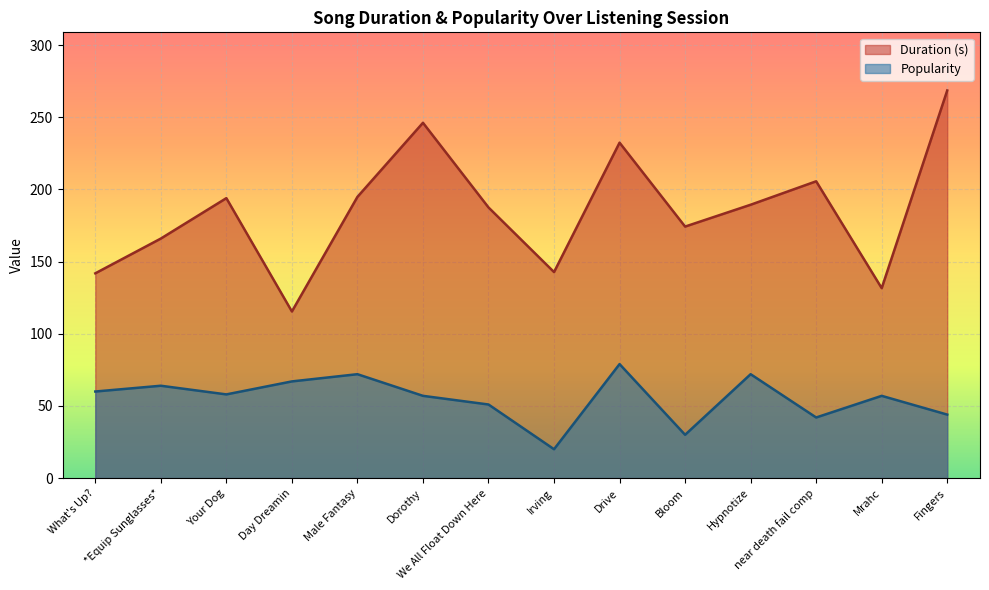

Does the chart display data point markers on the line(s)?

No